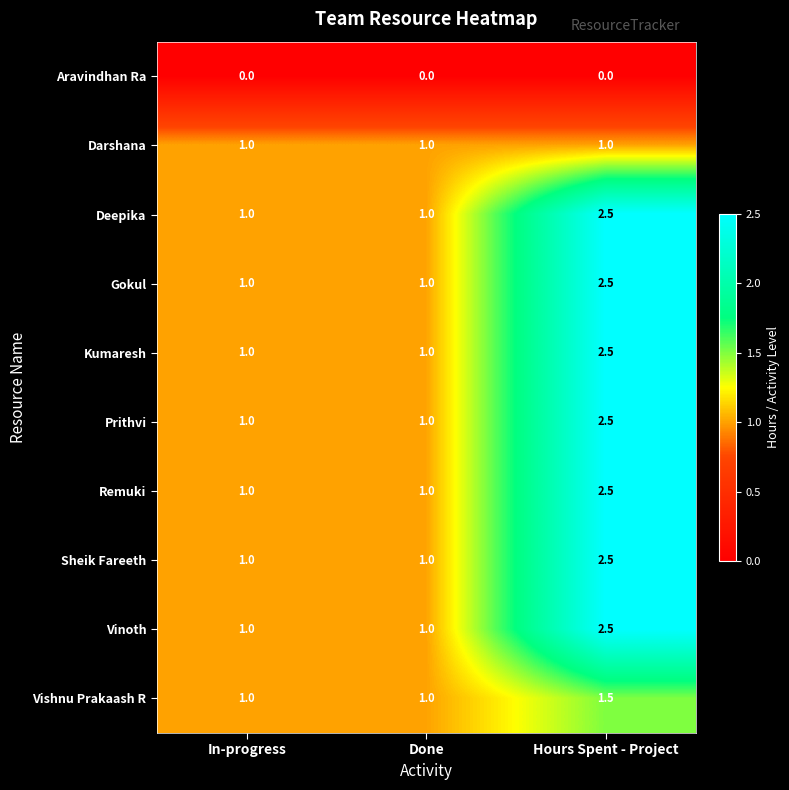

Reading right to left, extract all data points from this chart.

Aravindhan Ra: 0.0	0.0	0.0
Darshana: 1.0	1.0	1.0
Deepika: 2.5	1.0	1.0
Gokul: 2.5	1.0	1.0
Kumaresh: 2.5	1.0	1.0
Prithvi: 2.5	1.0	1.0
Remuki: 2.5	1.0	1.0
Sheik Fareeth: 2.5	1.0	1.0
Vinoth: 2.5	1.0	1.0
Vishnu Prakaash R: 1.5	1.0	1.0